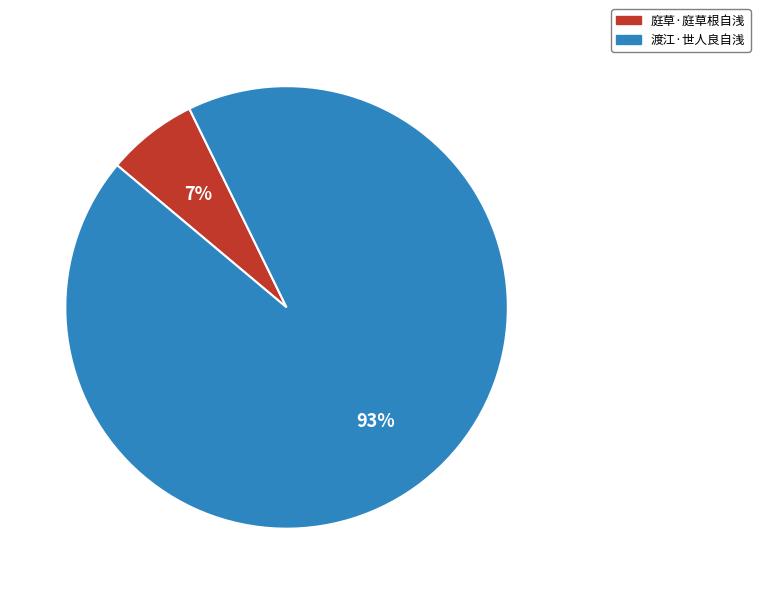

To the nearest percent, what percentage of the pie is 庭草·庭草根自浅?

7%